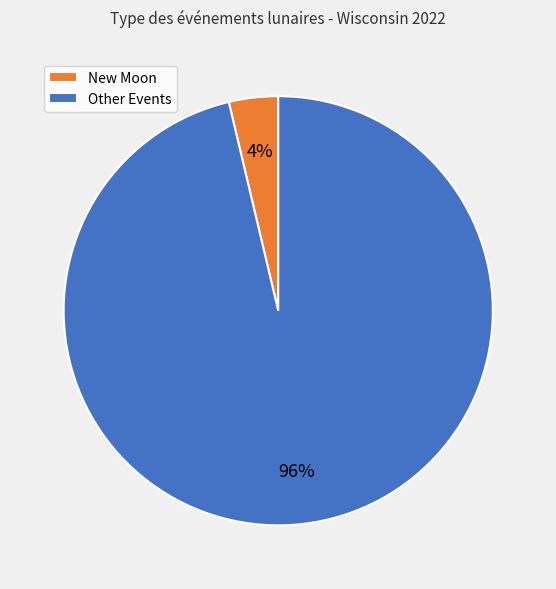

What percentage is the Other Events slice, to the nearest percent?

96%